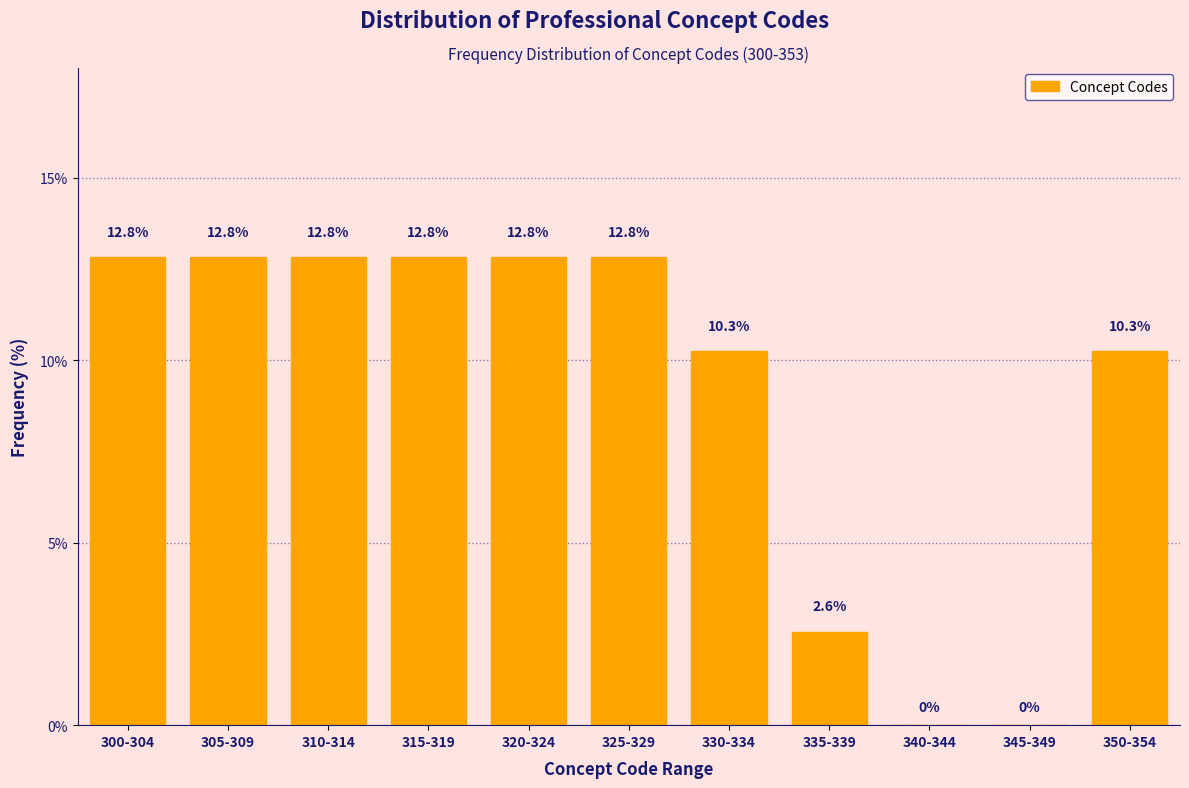

Reading left to right, what are all the values shown in this chart?

300-304=12.8	305-309=12.8	310-314=12.8	315-319=12.8	320-324=12.8	325-329=12.8	330-334=10.3	335-339=2.6	340-344=0.0	345-349=0.0	350-354=10.3